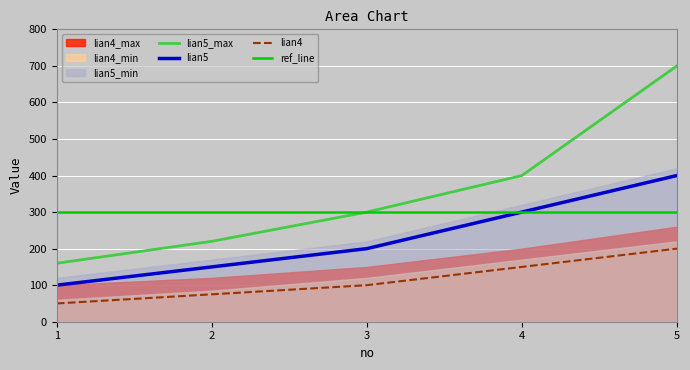

Rank the categories by lian4 value from highest to lowest.

5, 4, 3, 2, 1